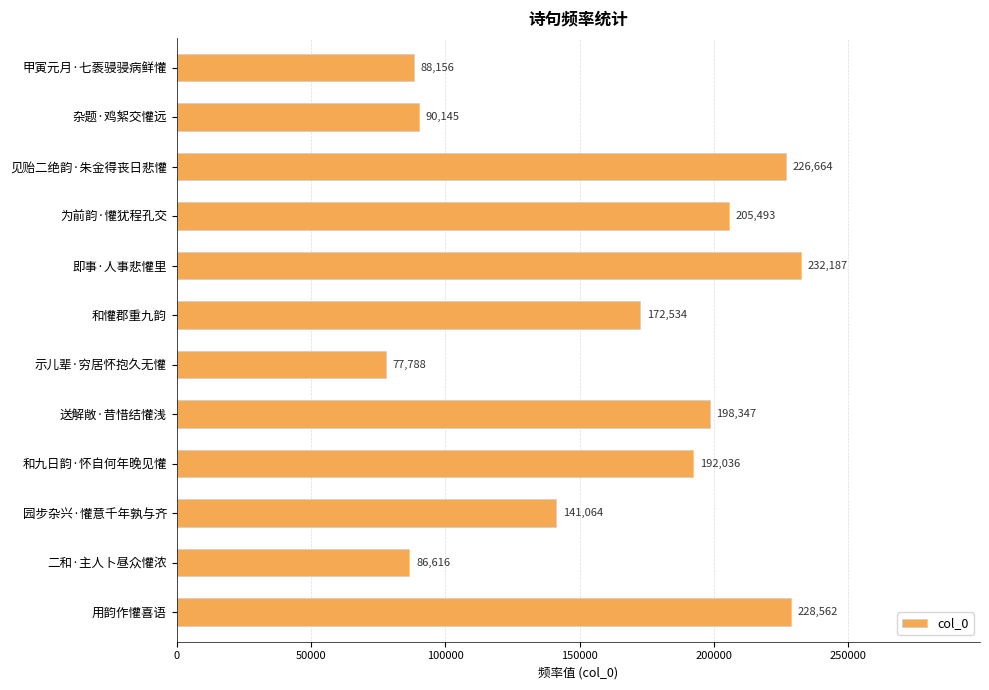

The value at 即事·人事悲懽里 is 232187. True or false?

True